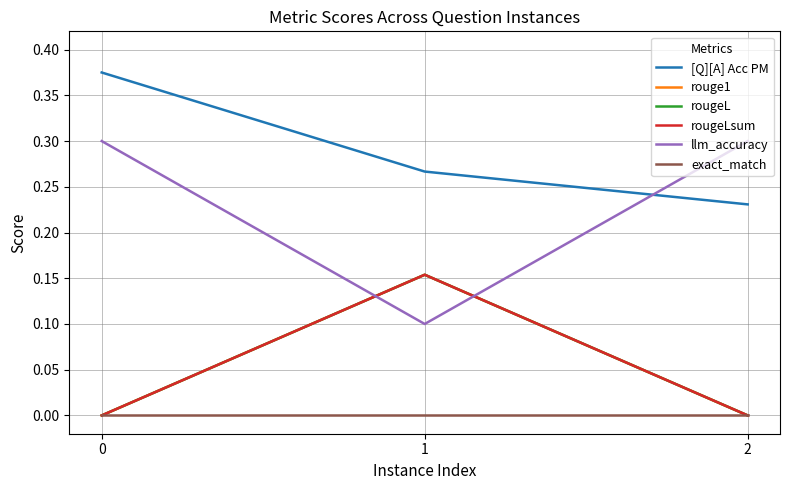

Is this an area chart (filled region under the line)?

No